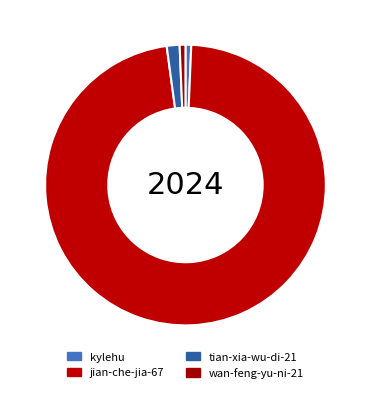

To the nearest percent, what percentage of the pie is jian-che-jia-67?

97%